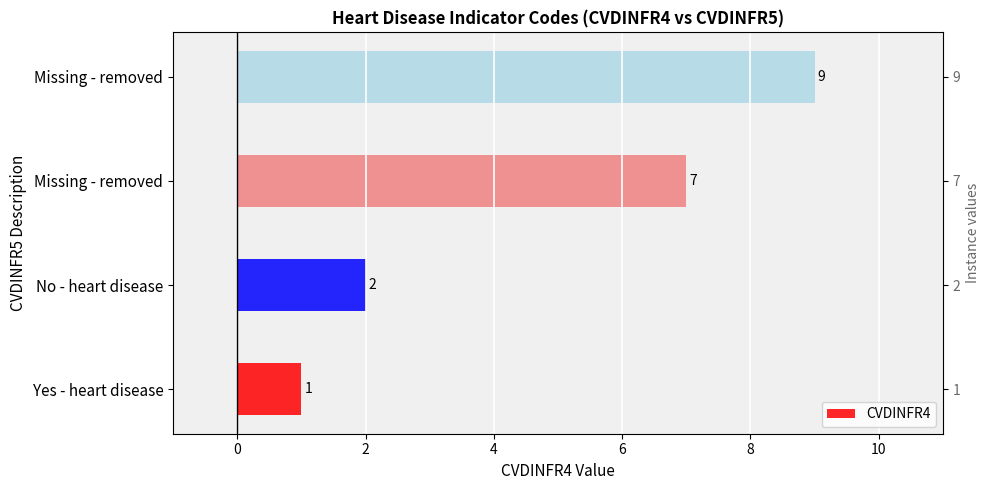

Is it true that the value at No - heart disease is 1?

False